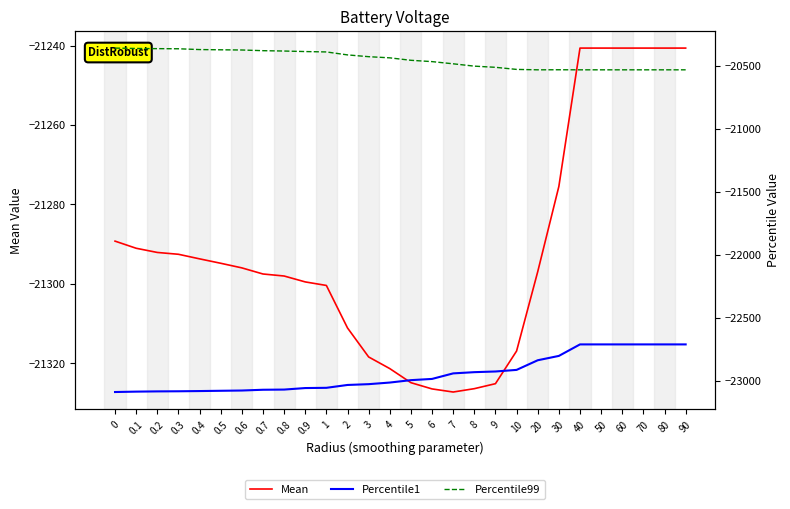

Rank the categories by Mean value from lowest to highest.

7, 6, 8, 9, 5, 4, 3, 10, 2, 1, 0.9, 0.8, 0.7, 20, 0.6, 0.5, 0.4, 0.3, 0.2, 0.1, 0, 30, 40, 50, 60, 70, 80, 90